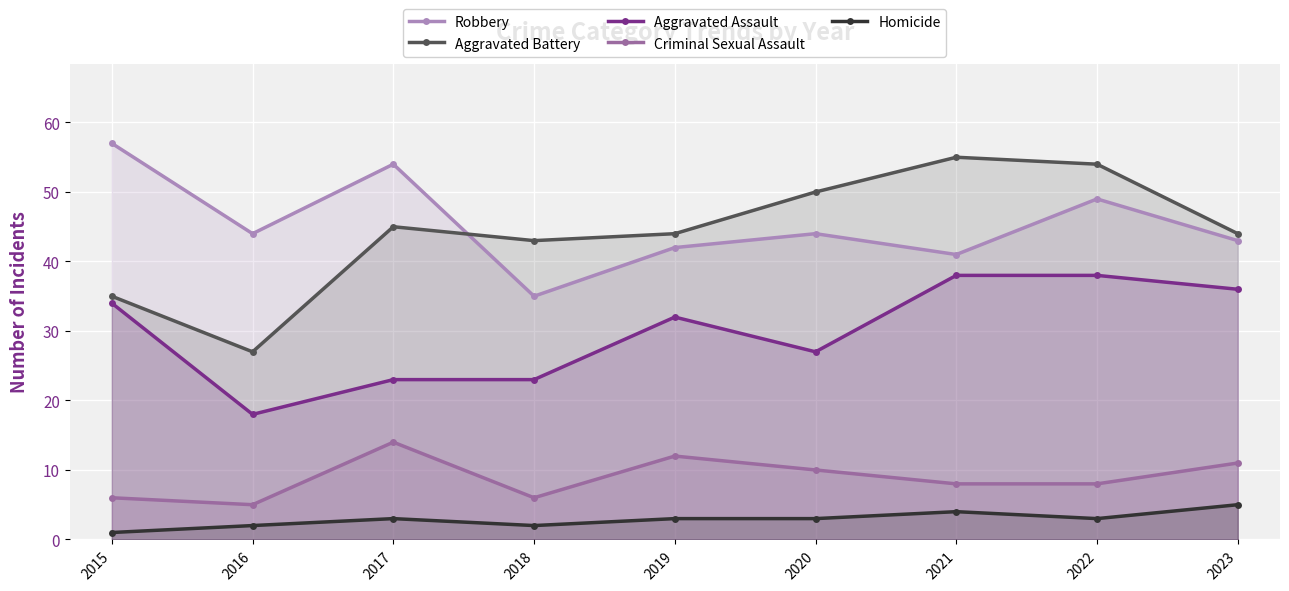

Is it true that Homicide equals 0 at 2015?

False